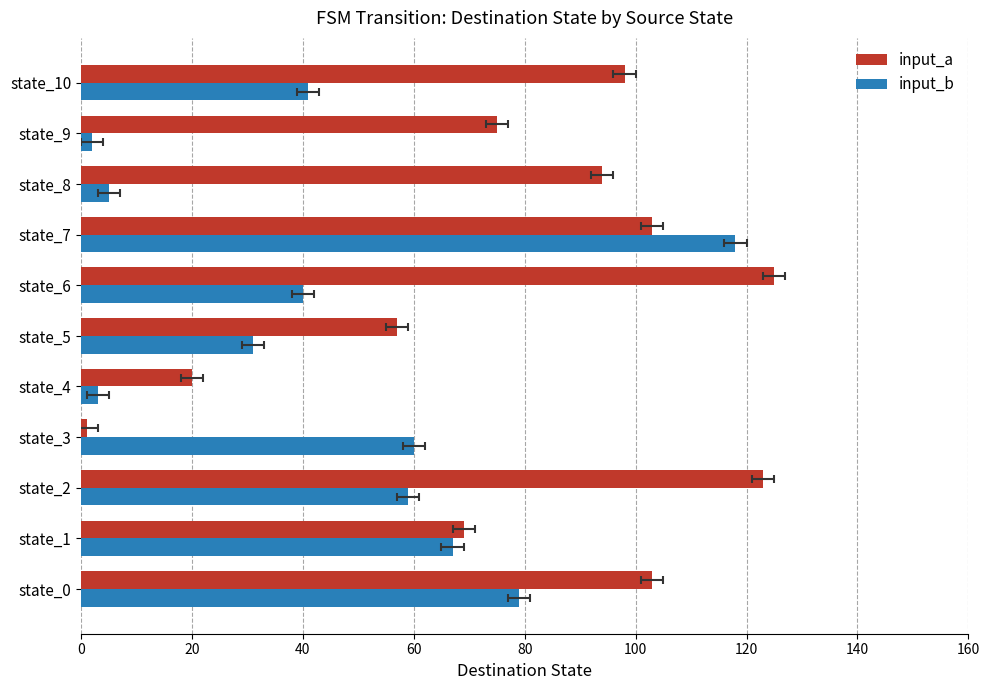

How many data points in input_b are less than 41?

5